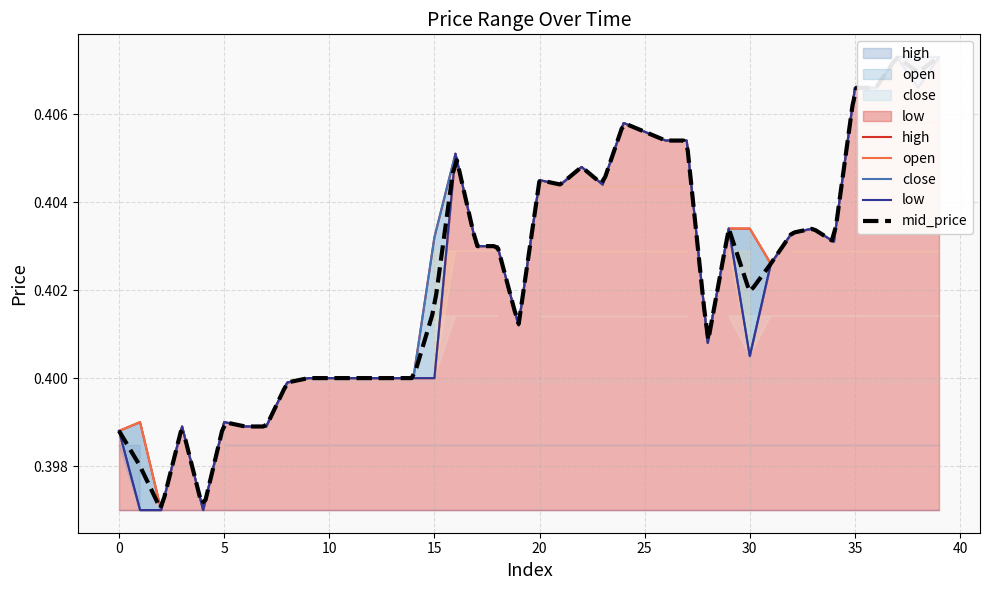

What value does the low series have at 35?

0.4